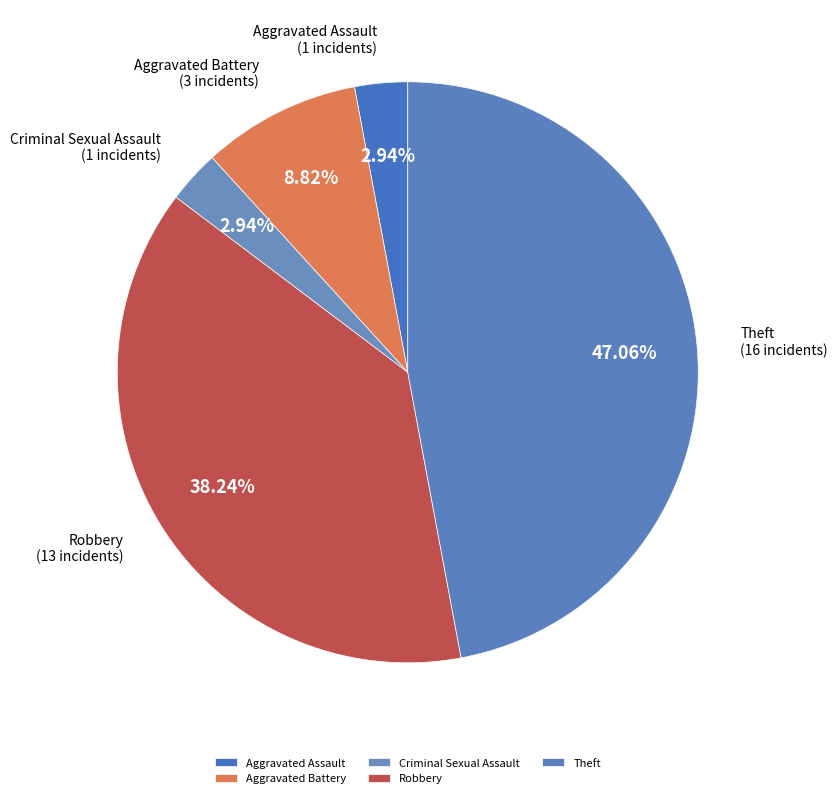

What percentage do Criminal Sexual Assault and Aggravated Assault together represent?

5.9%